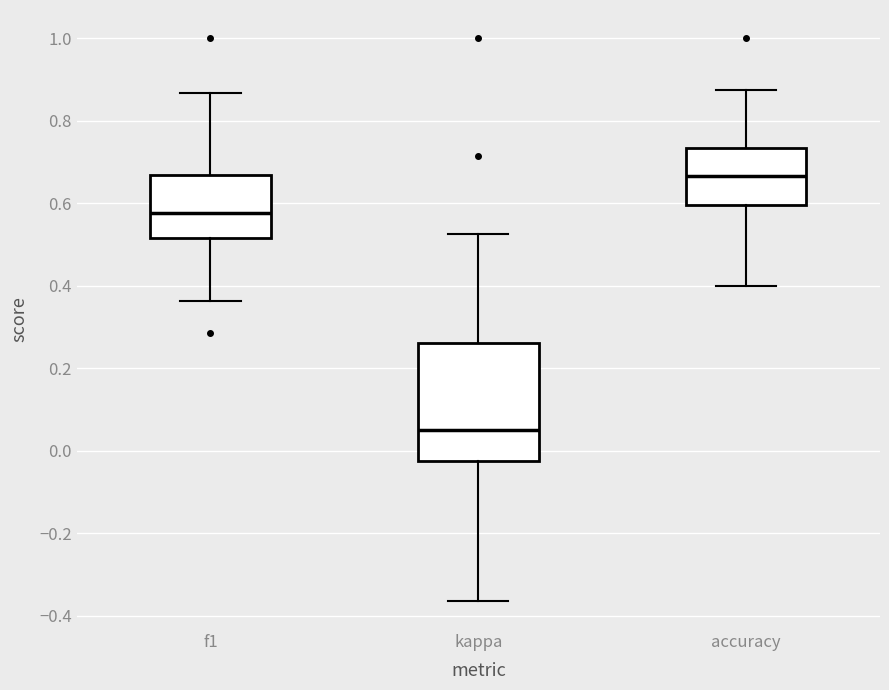

Reading left to right, read every box against the y-axis: the position of its median line, the range the box covers, and the ends of its whiskers. The values are not printed on the chart, so give them approximately, as read against the axis.

f1: median 0.58, box 0.52 to 0.66, whiskers 0.36 to 0.86
kappa: median 0.04, box -0.02 to 0.26, whiskers -0.36 to 0.52
accuracy: median 0.66, box 0.60 to 0.74, whiskers 0.40 to 0.88